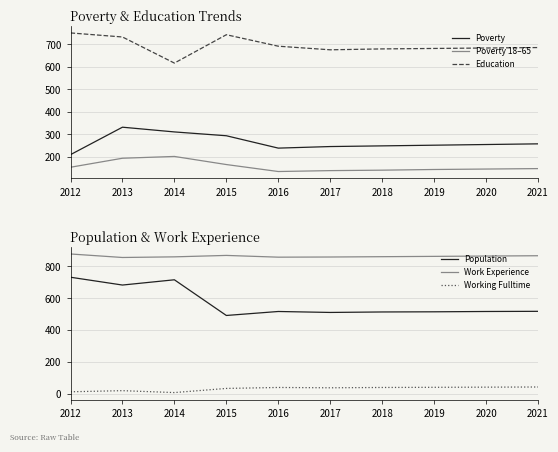

What is the minimum value shown in the chart?

8